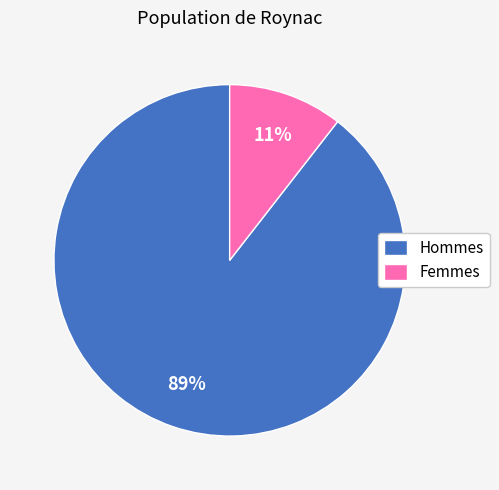

Which has a higher value, Femmes or Hommes?

Hommes